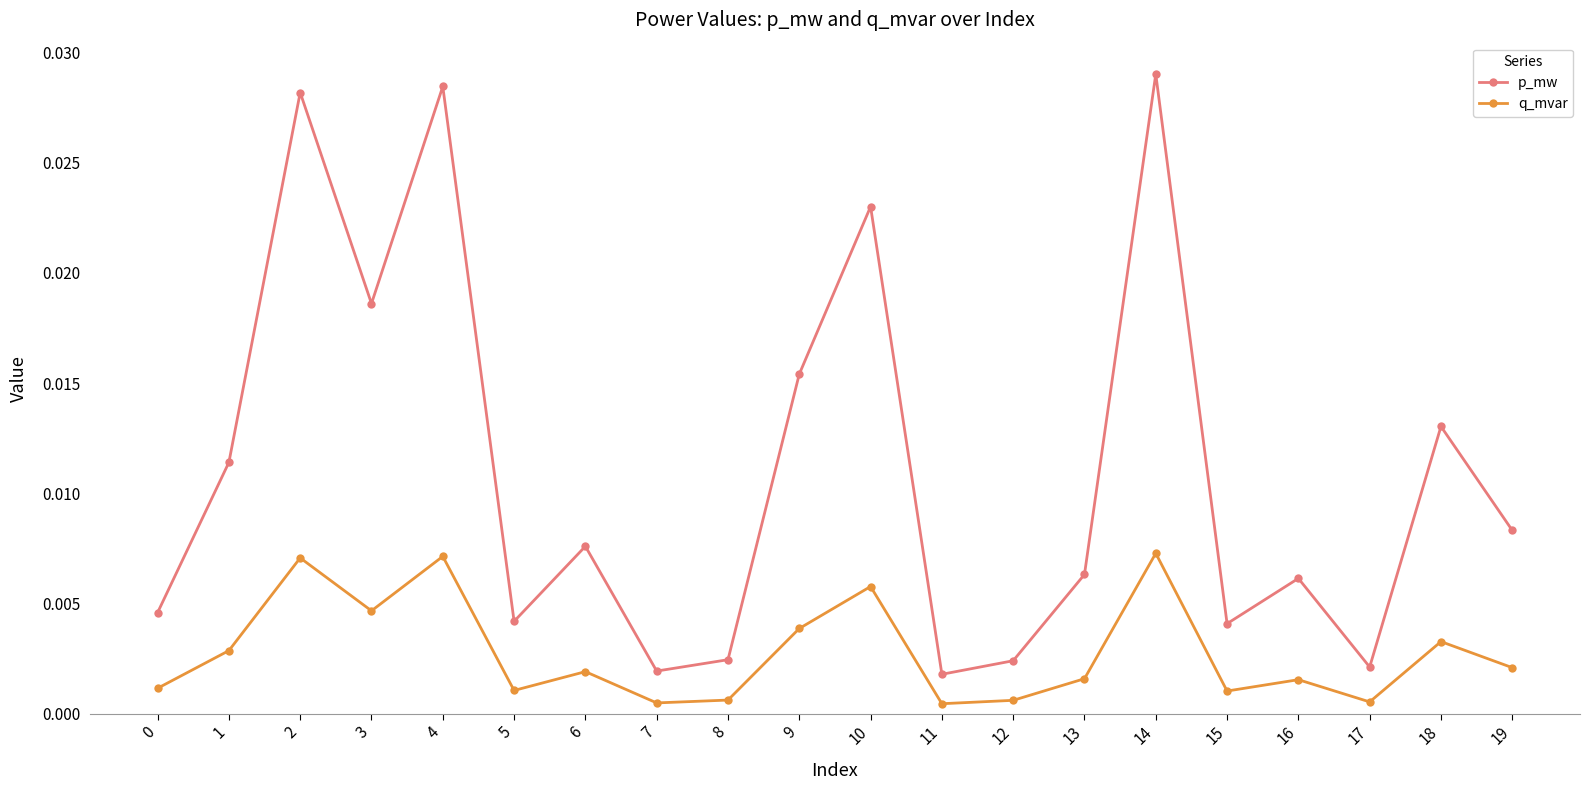

True or false: q_mvar has more than 2 points higher than both neighbors.

True